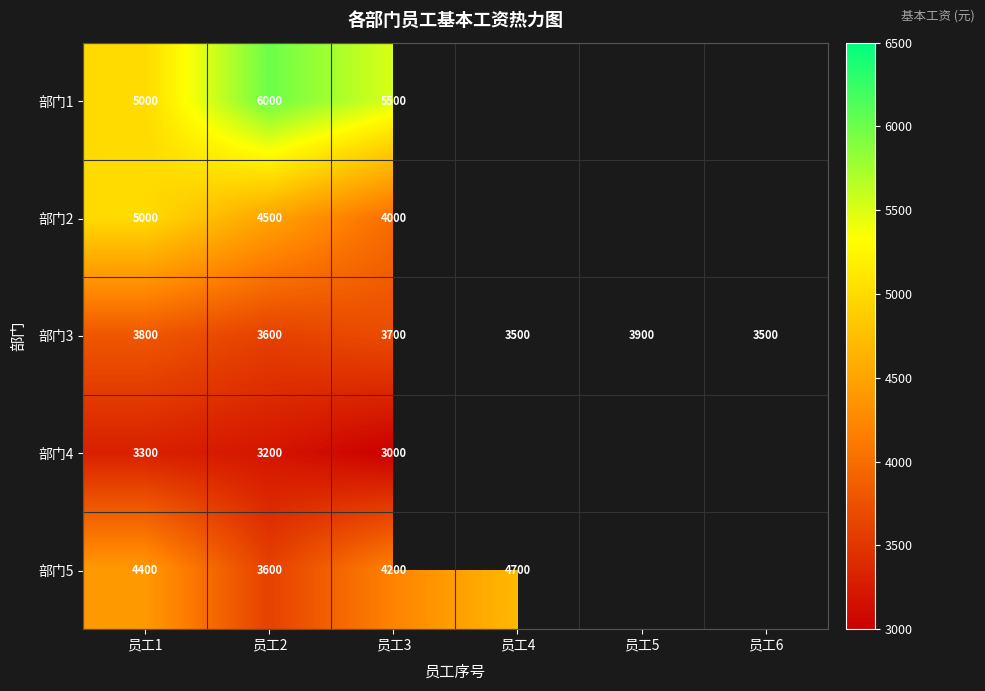

How many categories are shown in the chart?

6